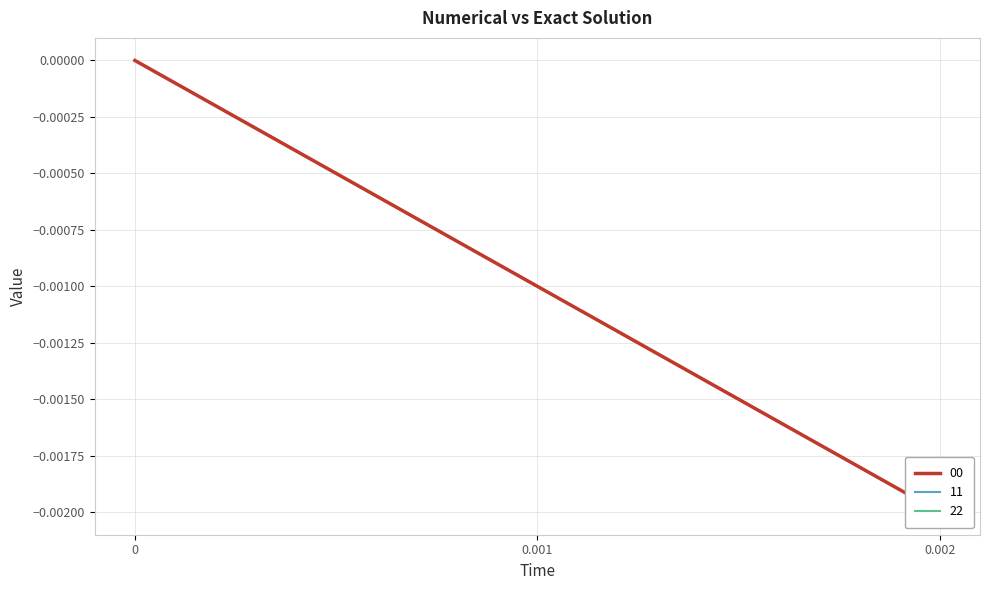

Between 0 and 0.002, which series saw the biggest shift?

00